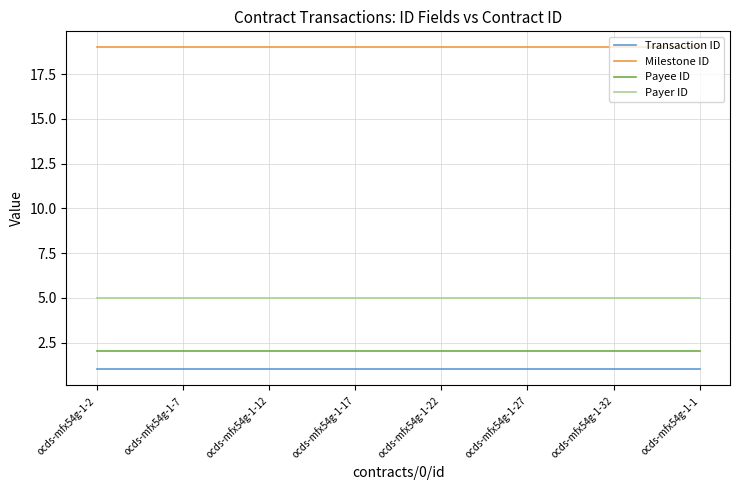

Rank the series by their maximum value, from lowest to highest.

Transaction ID, Payee ID, Payer ID, Milestone ID